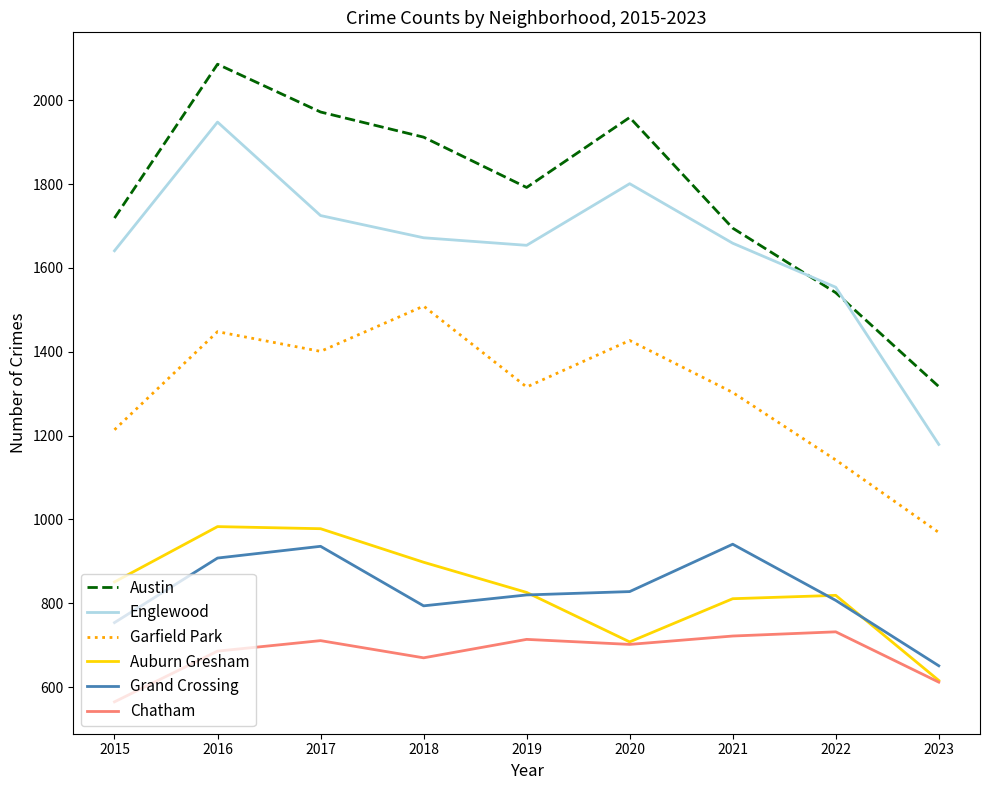

True or false: Austin has more than 2 points higher than both neighbors.

False